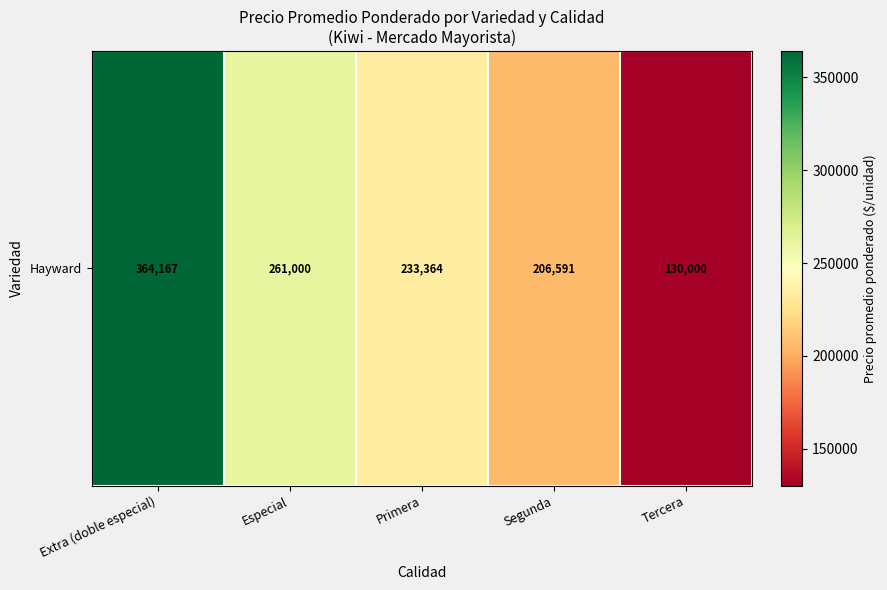

Which label corresponds to the largest value in the chart?

Extra (doble especial)